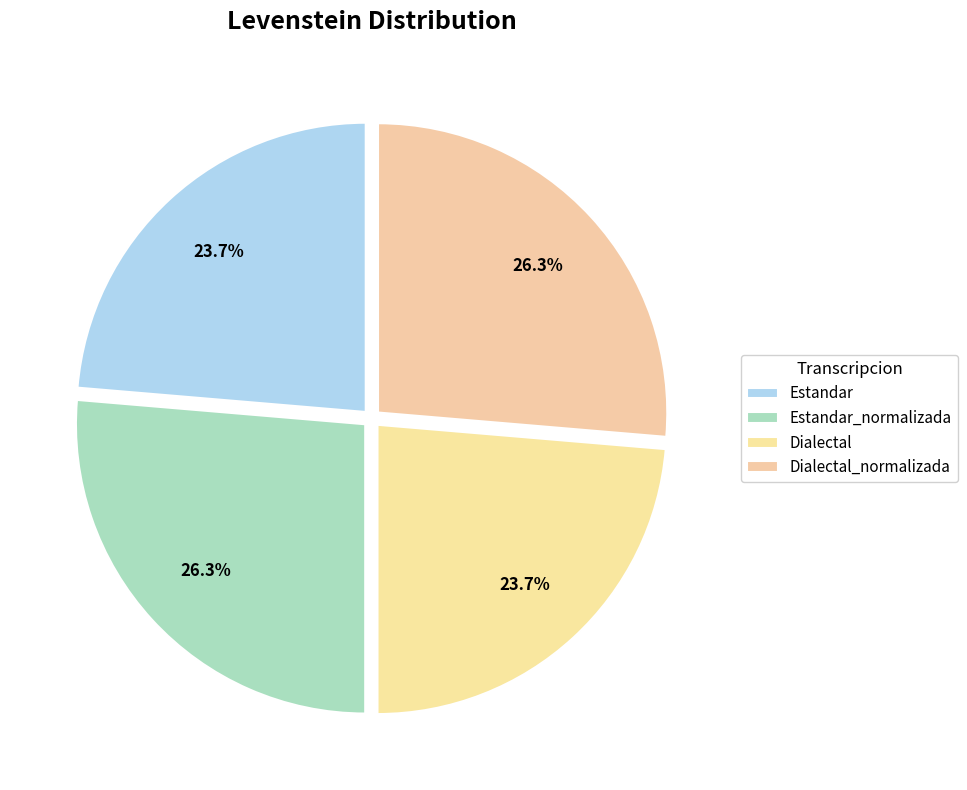

True or false: Estandar accounts for 36% of the total.

False